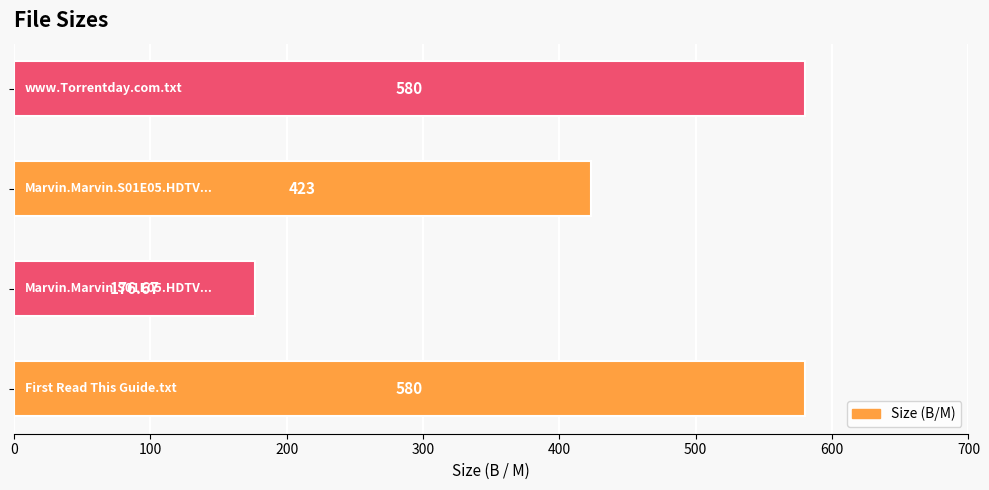

What is the difference between the second highest and second lowest values?

157.0